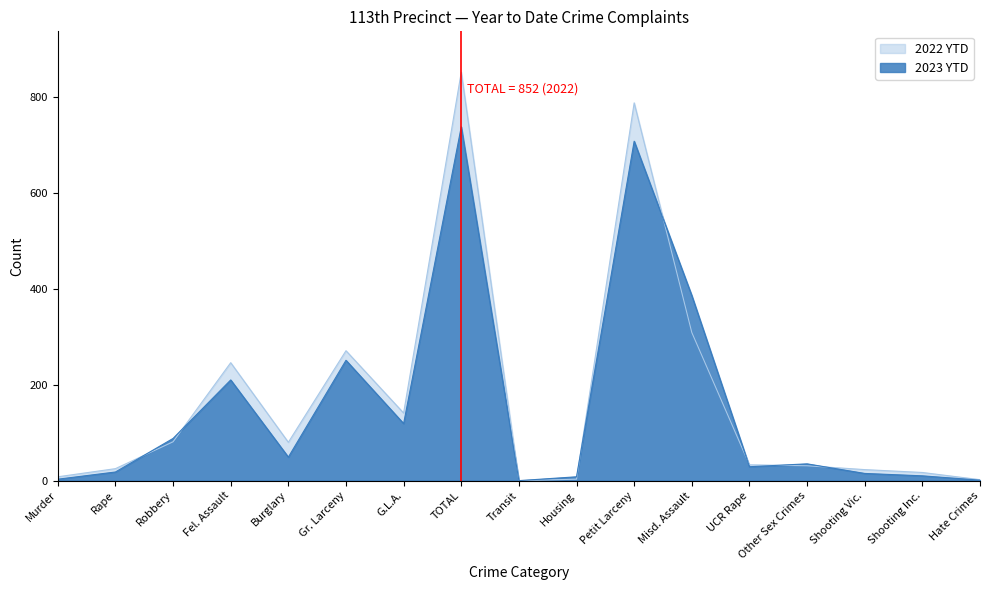

What is the label of the 2nd point from the left?

Rape